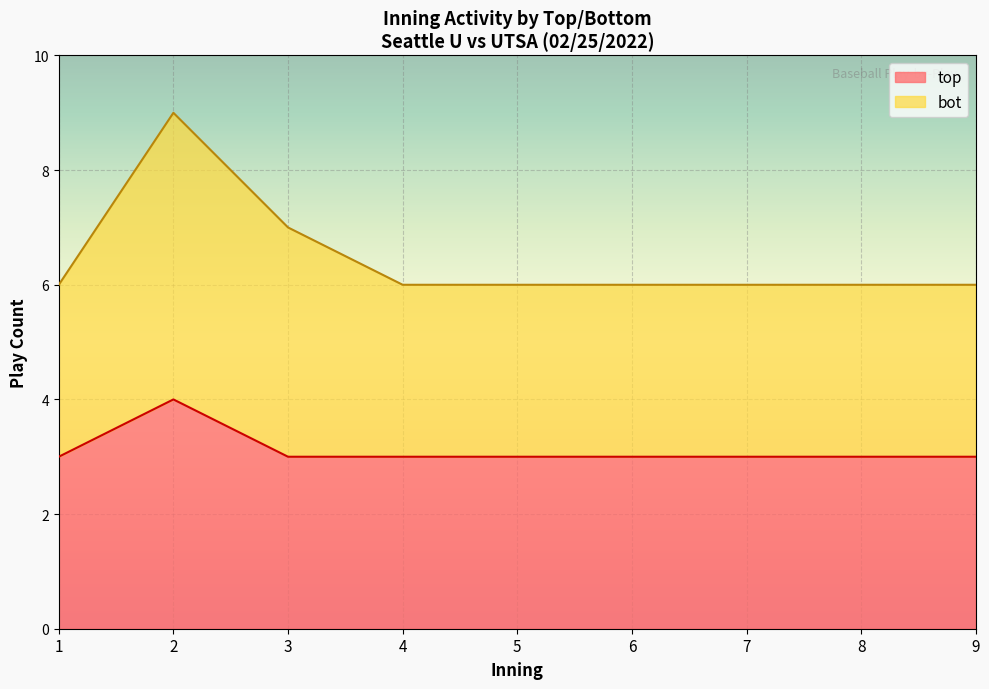

Rank the series at 23 from lowest to highest value.

top, bot